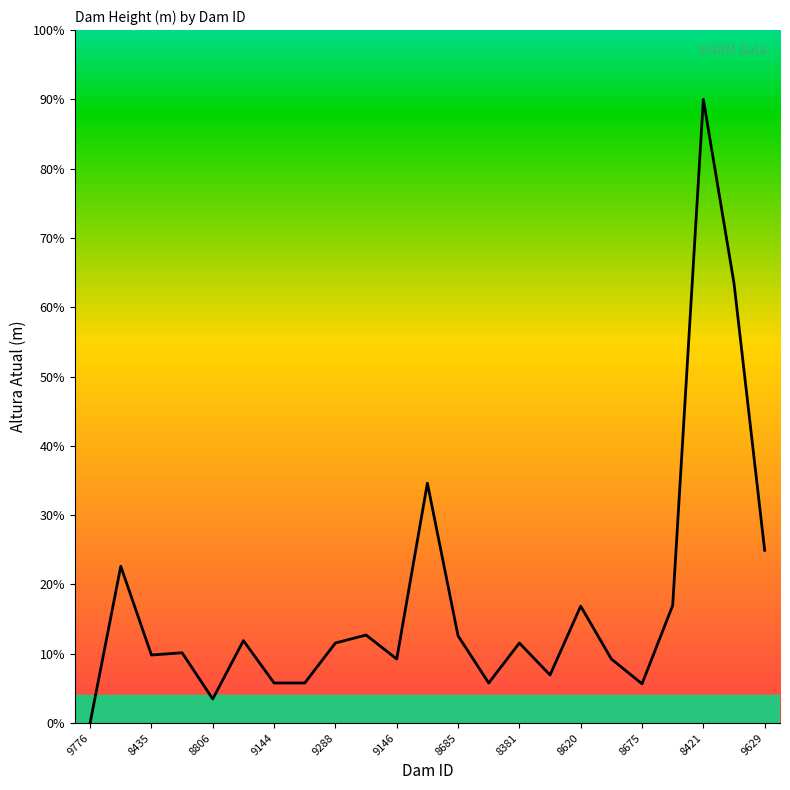

How many data points does each series have?

23